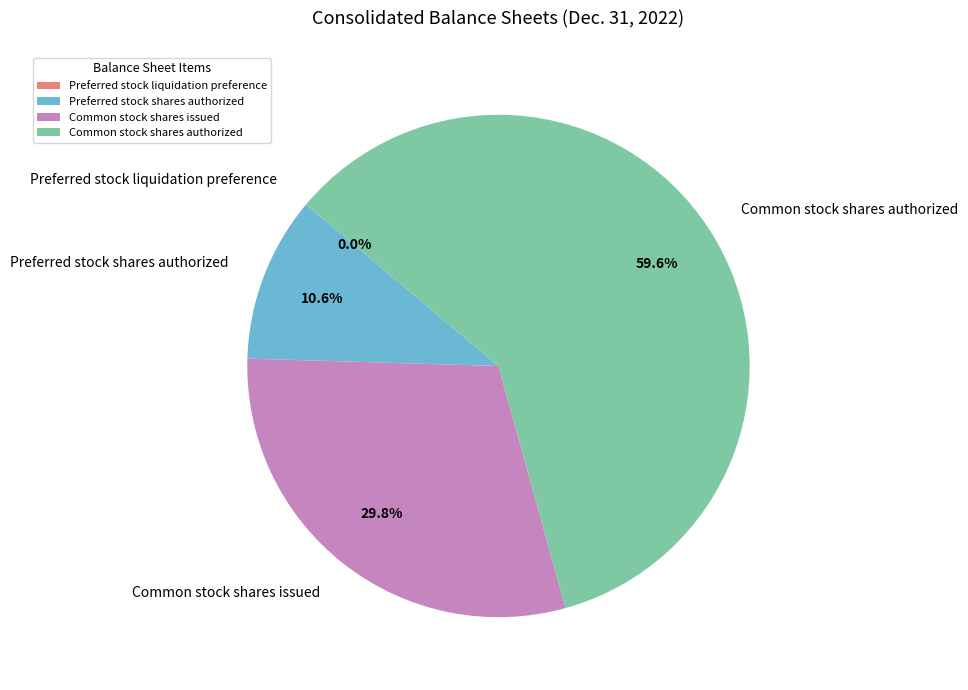

Combined, do Common stock shares issued and Preferred stock shares authorized account for over 50%?

No